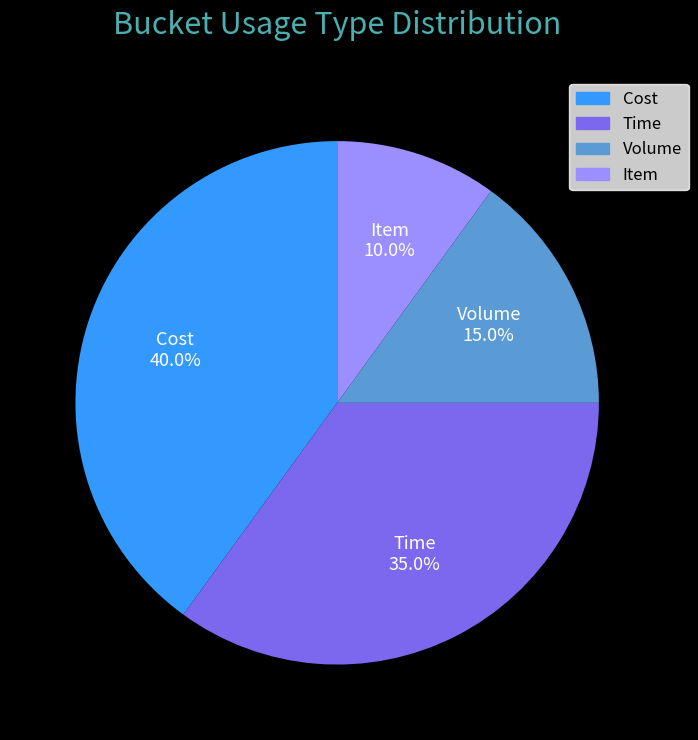

What is the largest slice in the pie chart?

Cost